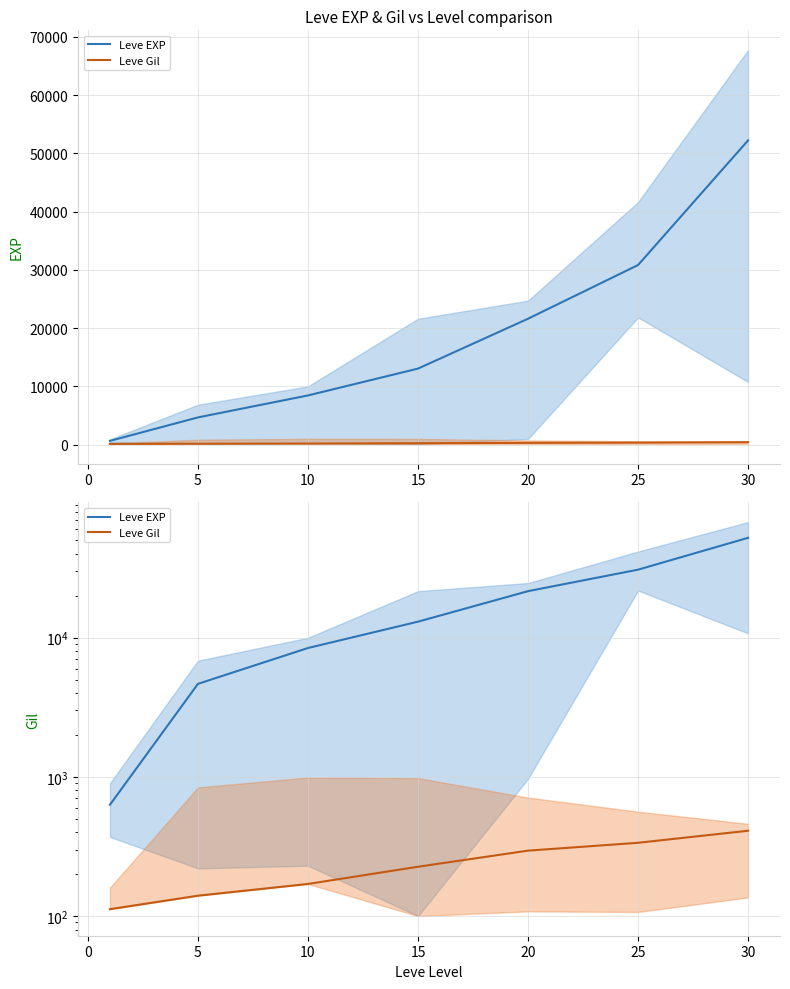

What is the sum of all Leve EXP values?

131400